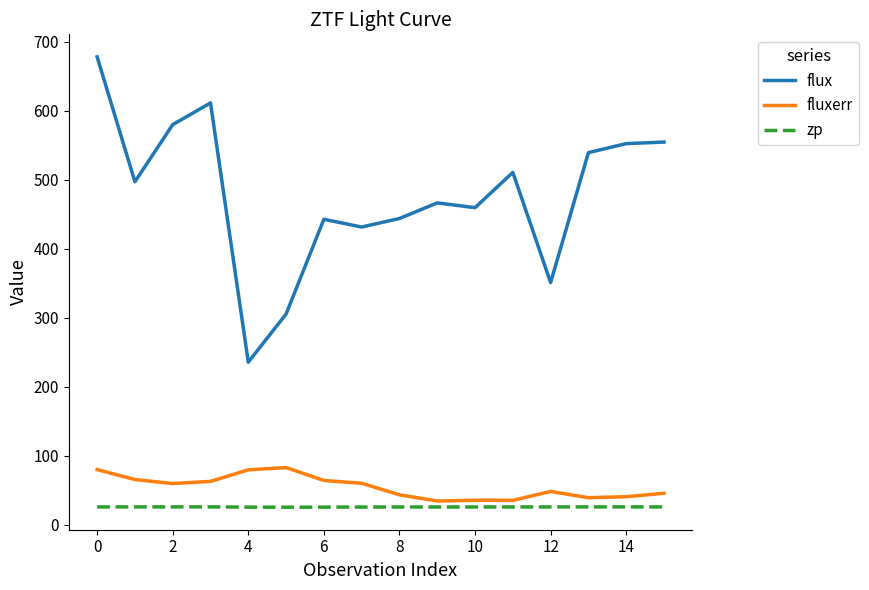

List the series in order of their peak value, highest first.

flux, fluxerr, zp